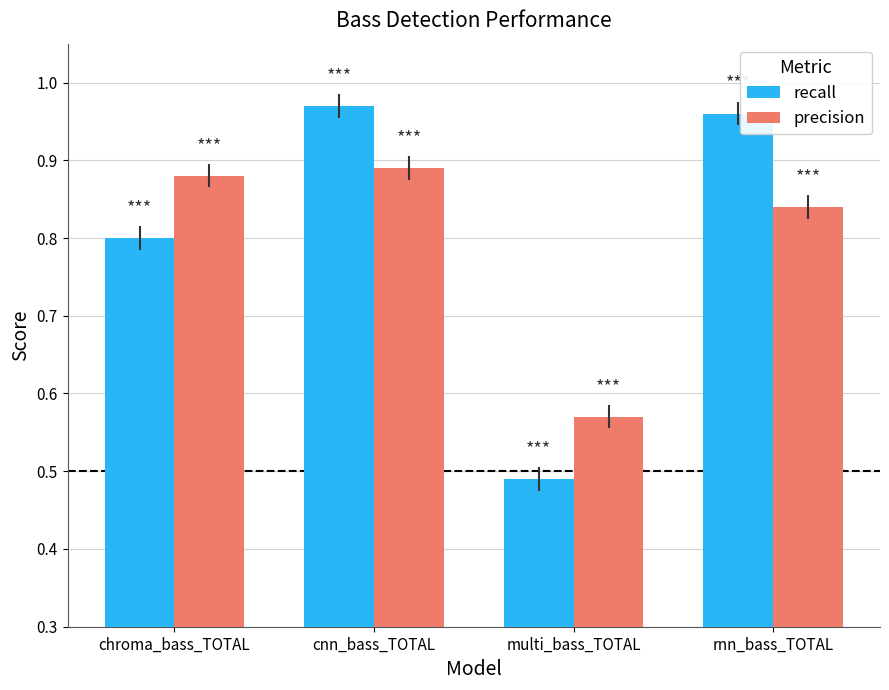

Is it true that precision equals 0.8 at rnn_bass_TOTAL?

True